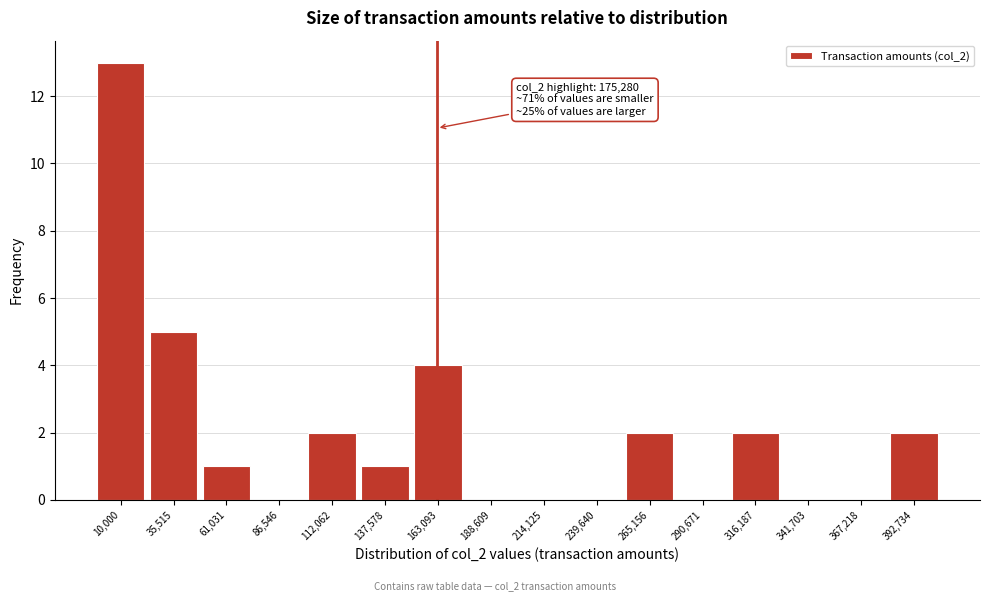

Reading right to left, what are all the values shown in this chart?

392,734=2	367,218=0	341,703=0	316,187=2	290,671=0	265,156=2	239,640=0	214,125=0	188,609=0	163,093=4	137,578=1	112,062=2	86,546=0	61,031=1	35,515=5	10,000=13